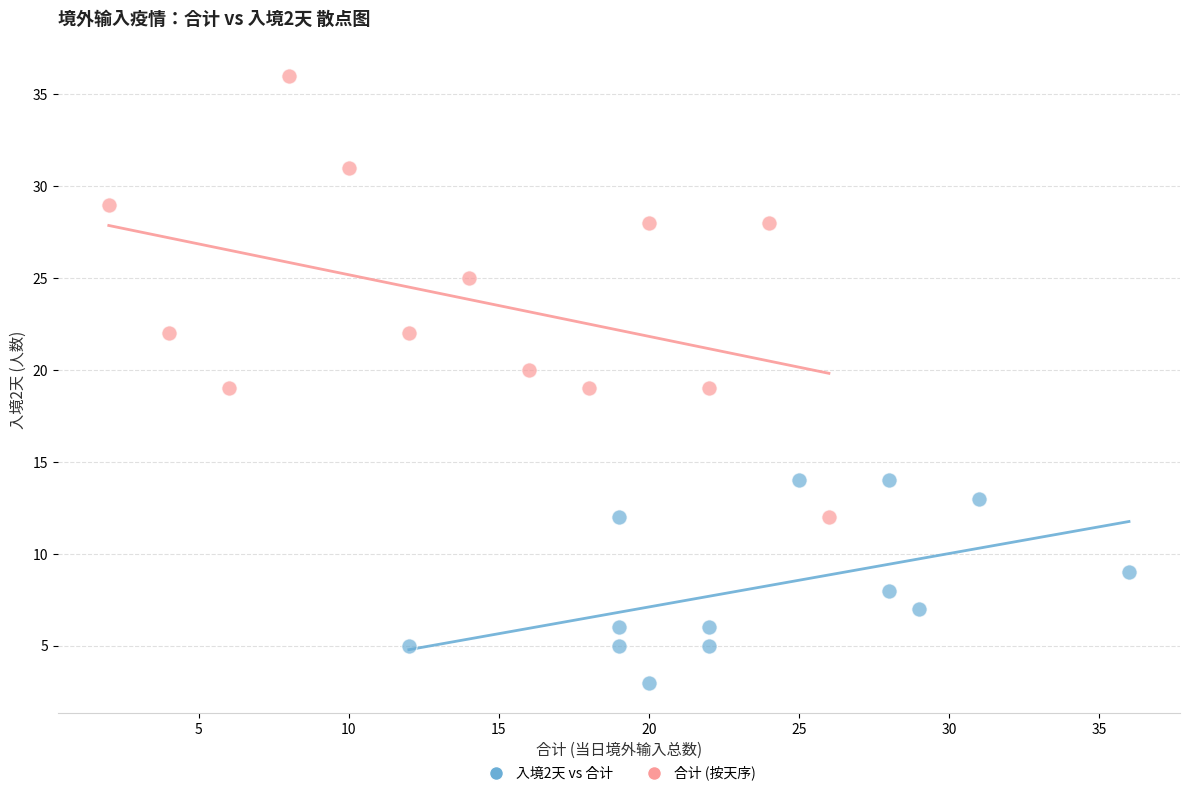

Which series reaches the maximum Y coordinate?

合计 (按天序)